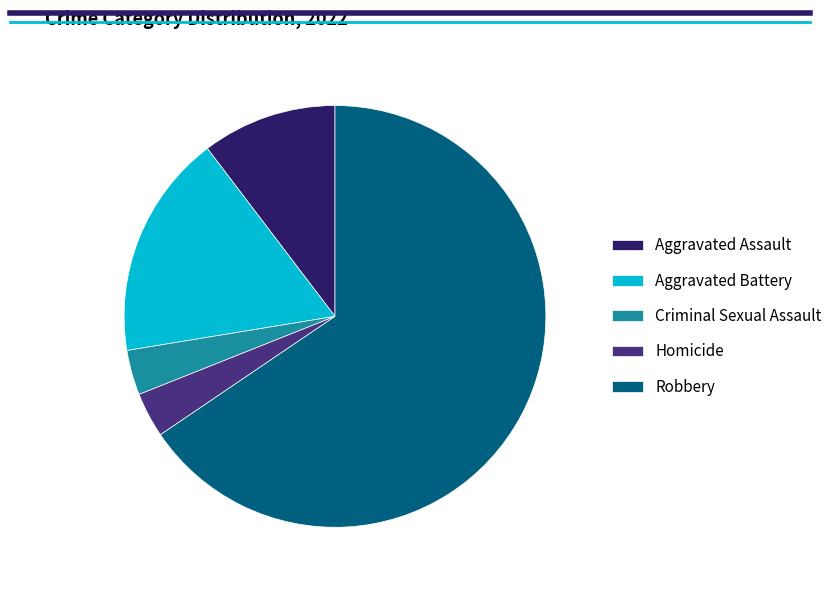

Which category has the biggest portion of the pie?

Robbery